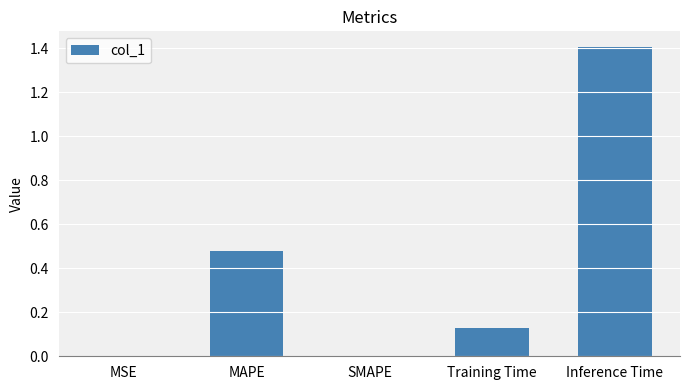

The value at Inference Time is 1.4. True or false?

True